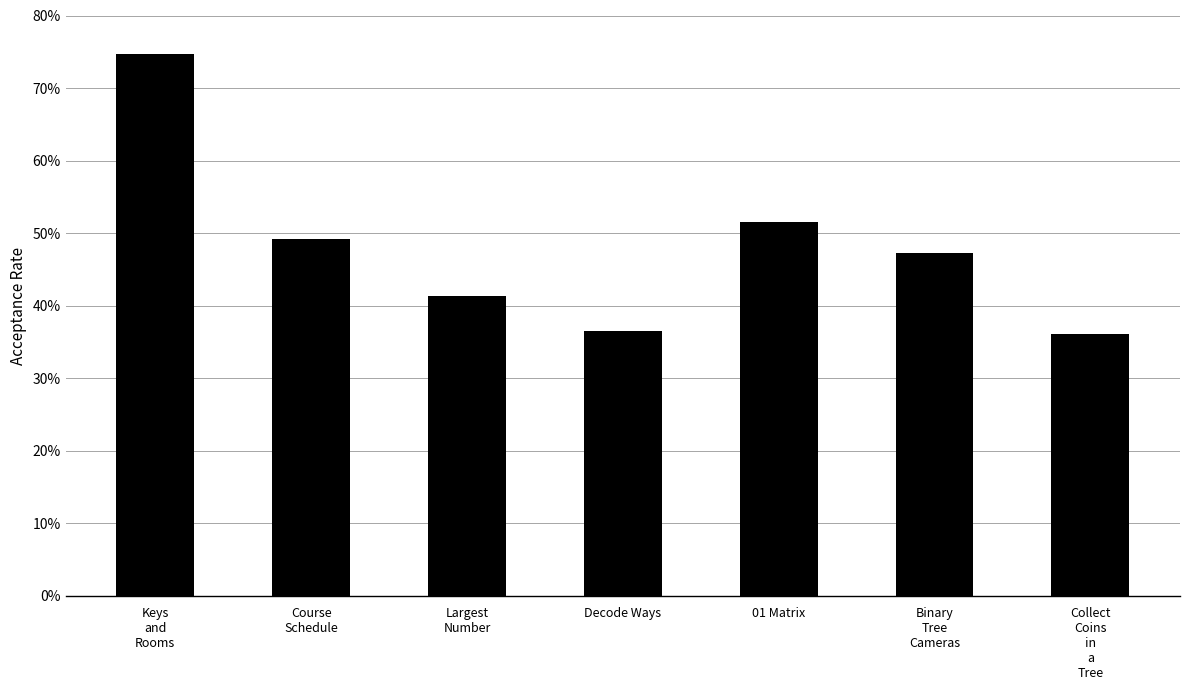

Rank the categories by value from highest to lowest.

Keys
and
Rooms, 01 Matrix, Course
Schedule, Binary
Tree
Cameras, Largest
Number, Decode Ways, Collect
Coins
in
a
Tree